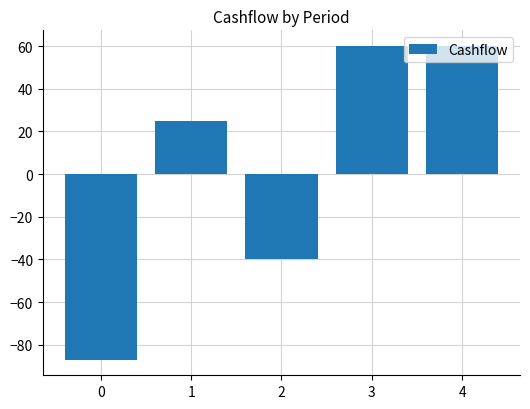

Reading left to right, what are all the values shown in this chart?

-87	25	-40	60	60